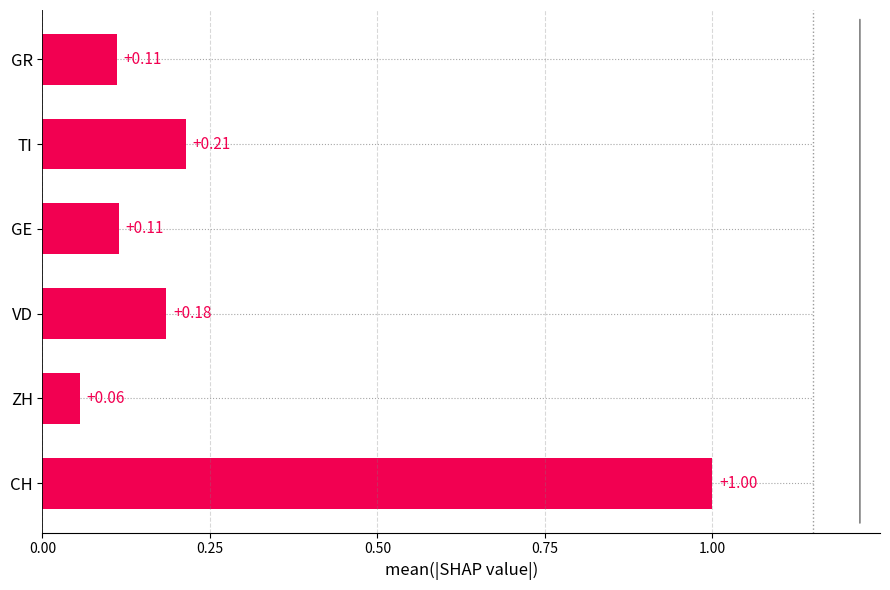

At which category does the chart reach its peak across all series?

CH